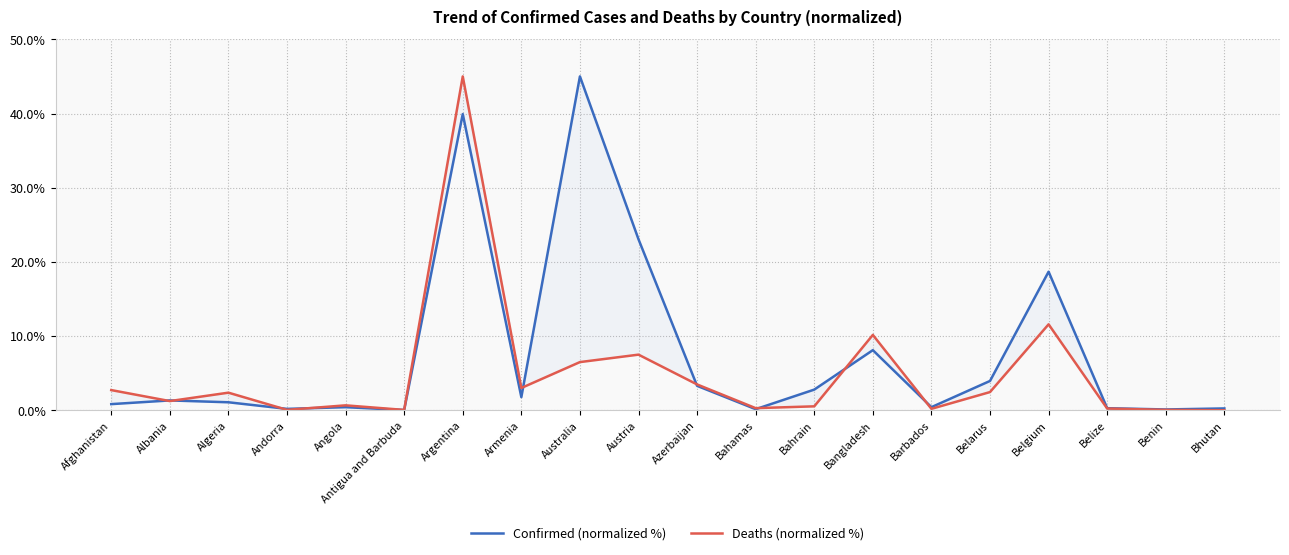

At which category does the chart reach its peak across all series?

Australia